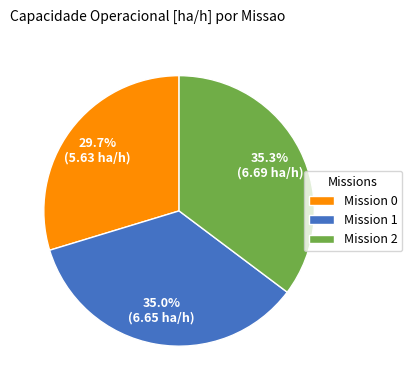

Do Mission 0 and Mission 2 together represent more than half of the pie?

Yes